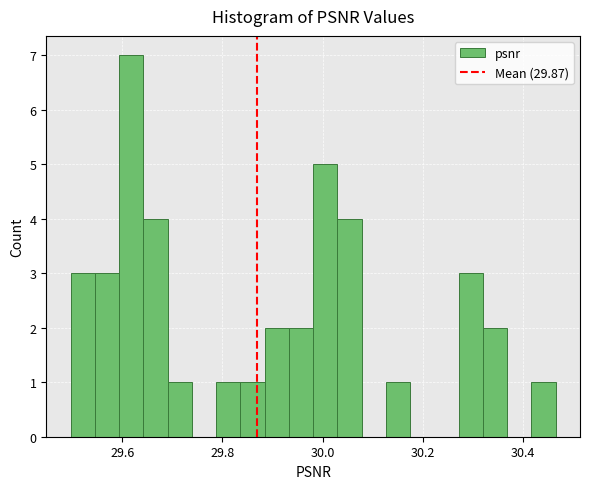

Read against the x-axis, roughly where is the centre of the tallest bar?

29.62